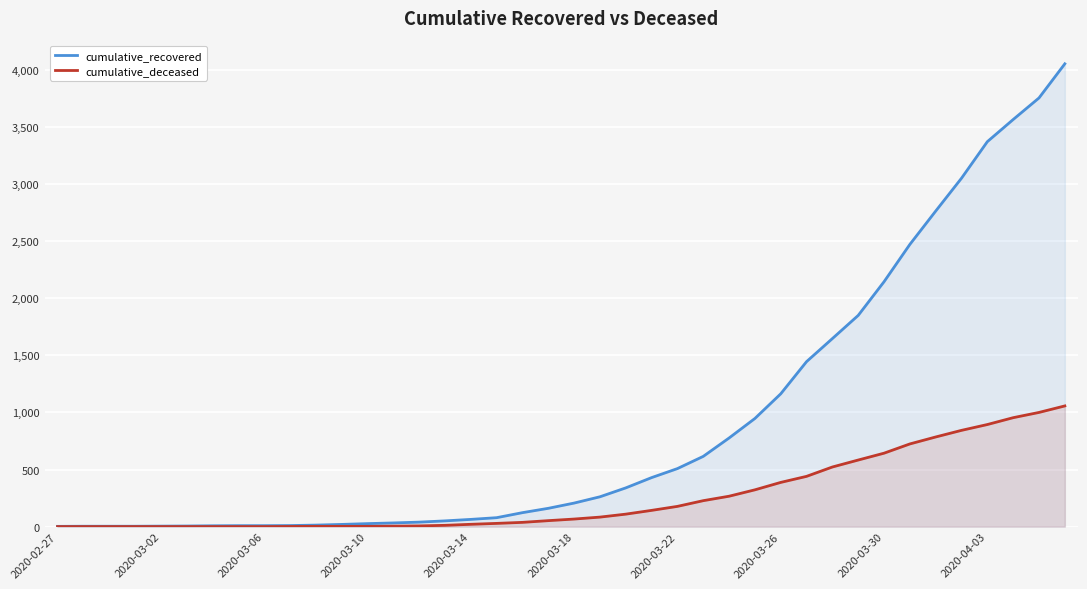

What is the sum of the cumulative_deceased values at 23 and 34?

927